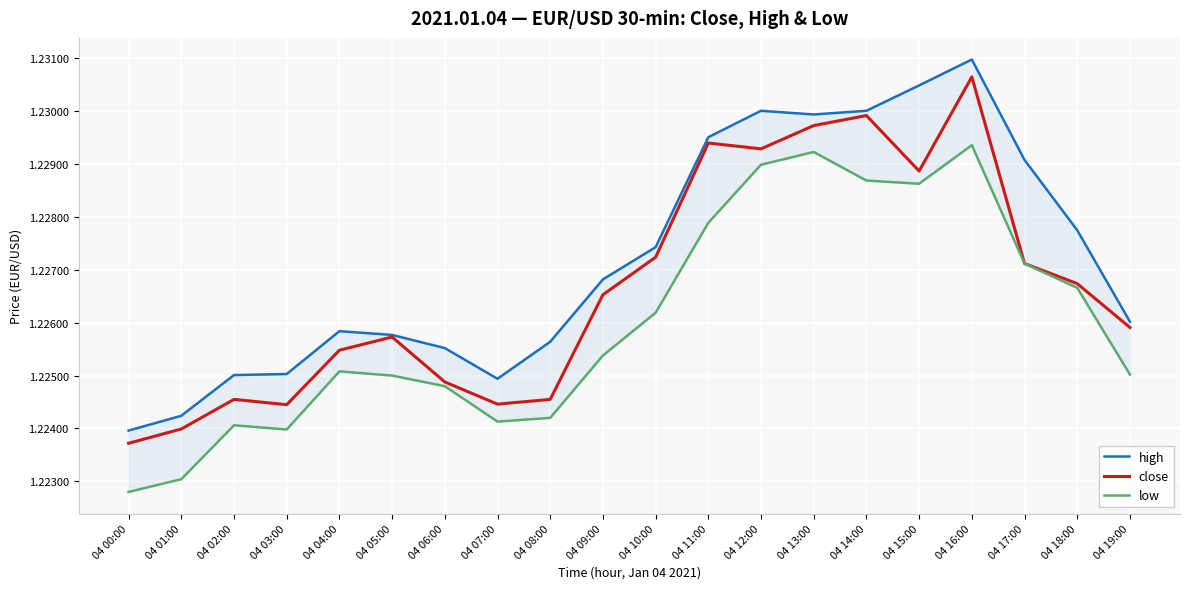

What is the sum of all low values?

24.5